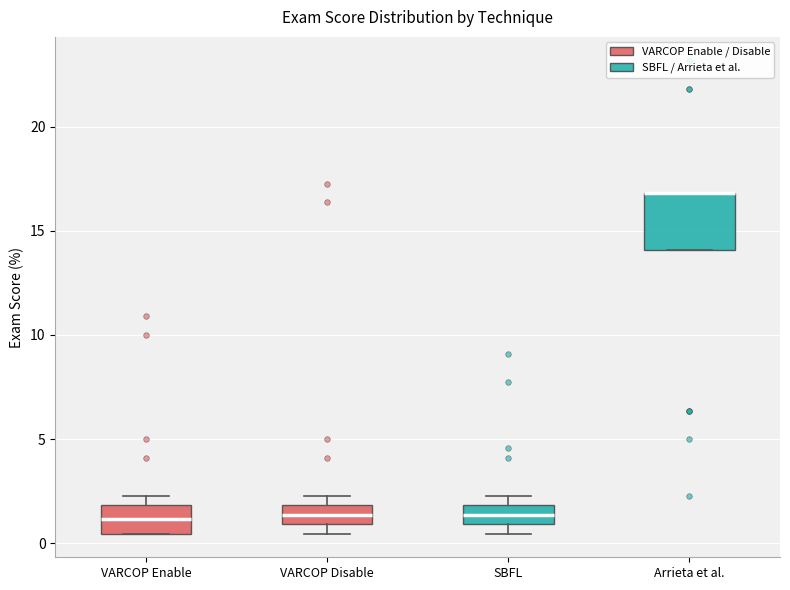

Reading left to right, read every box against the y-axis: the position of its median line, the range the box covers, and the ends of its whiskers. The values are not printed on the chart, so give them approximately, as read against the axis.

VARCOP Enable: median 1.0, box 0.5 to 2.0, whiskers 0.5 to 2.5
VARCOP Disable: median 1.5, box 1.0 to 2.0, whiskers 0.5 to 2.5
SBFL: median 1.5, box 1.0 to 2.0, whiskers 0.5 to 2.5
Arrieta et al.: median 17.0 (drawn on the box's upper edge), box 14.0 to 17.0, whiskers 14.0 to 17.0